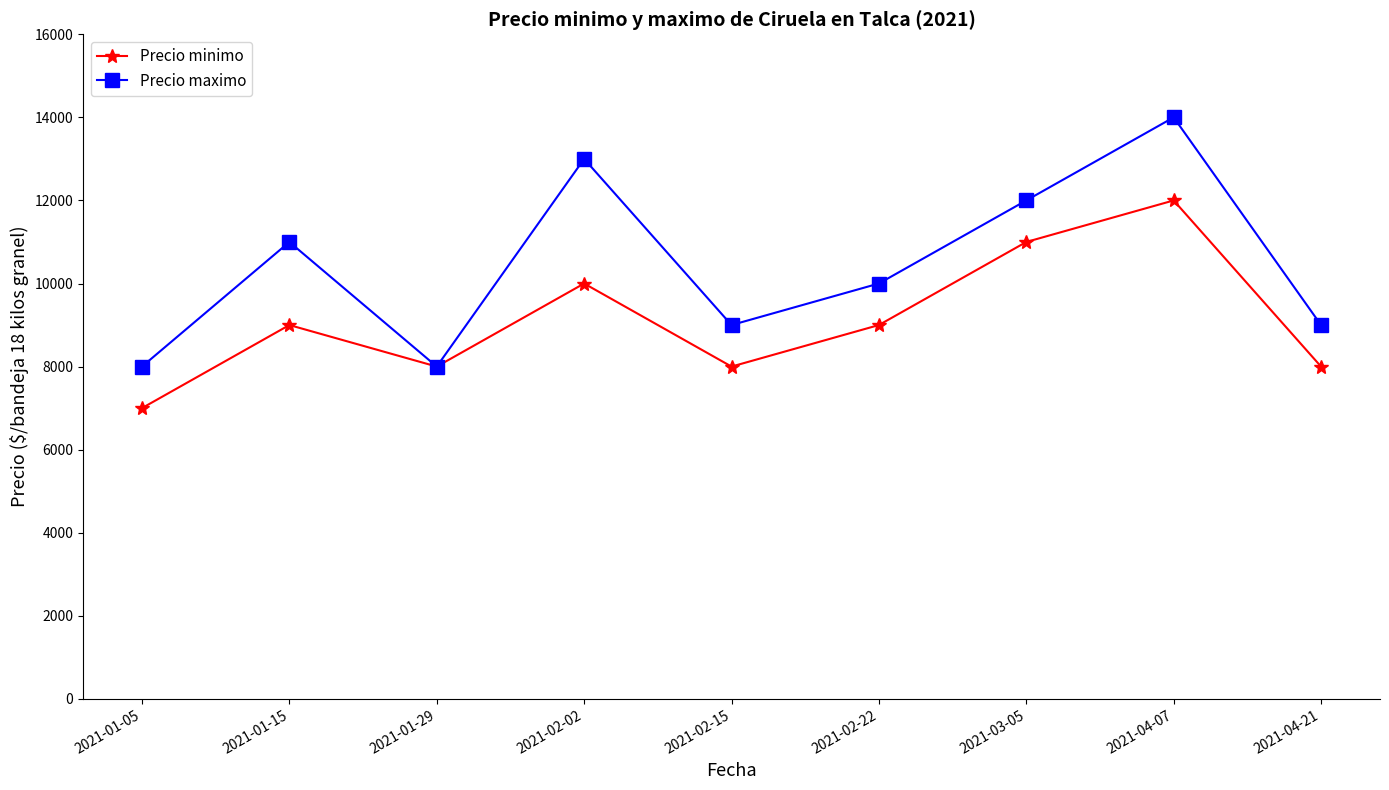

What is the value of the Precio maximo point at the 7th from the left?

12000